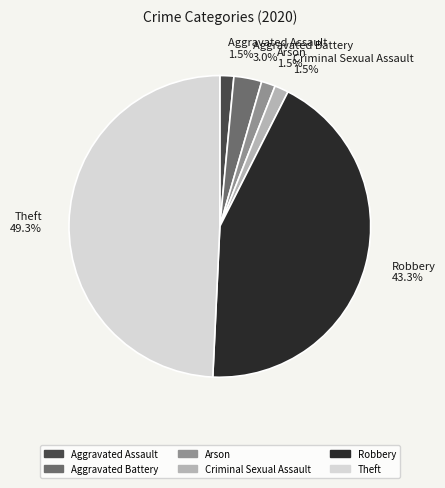

Which has a higher value, Robbery 43.3% or Aggravated Battery 3.0%?

Robbery 43.3%